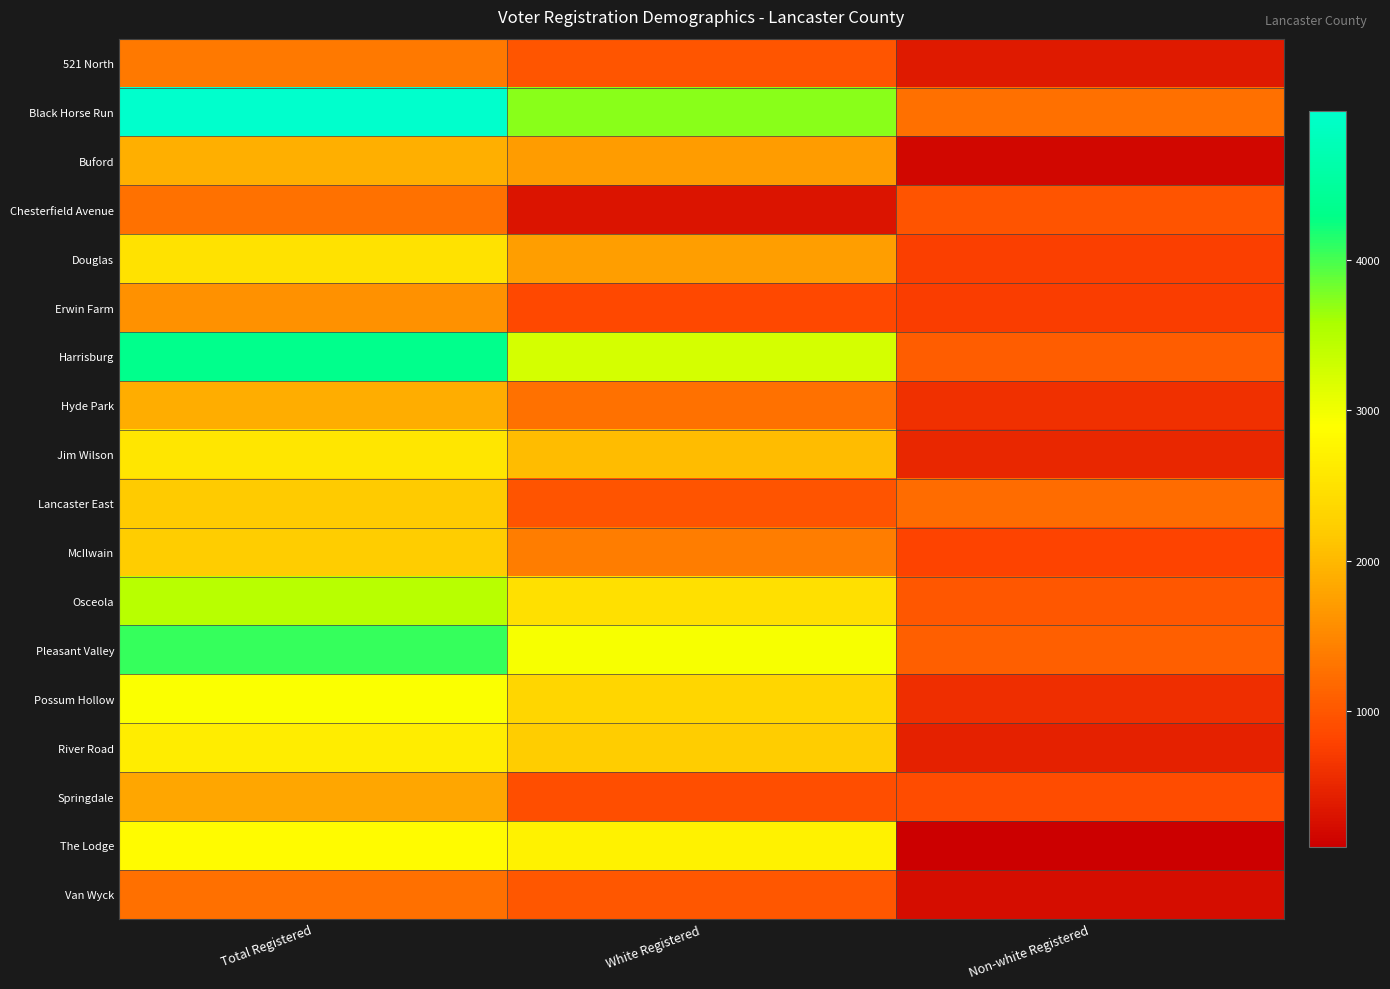

Which series changed the most between Total Registered and White Registered?

Black Horse Run